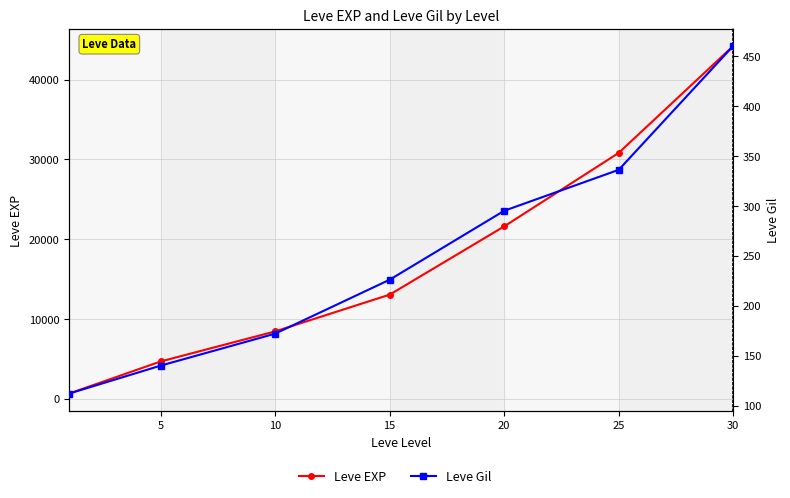

What are all the series names shown in the legend?

Leve EXP, Leve Gil